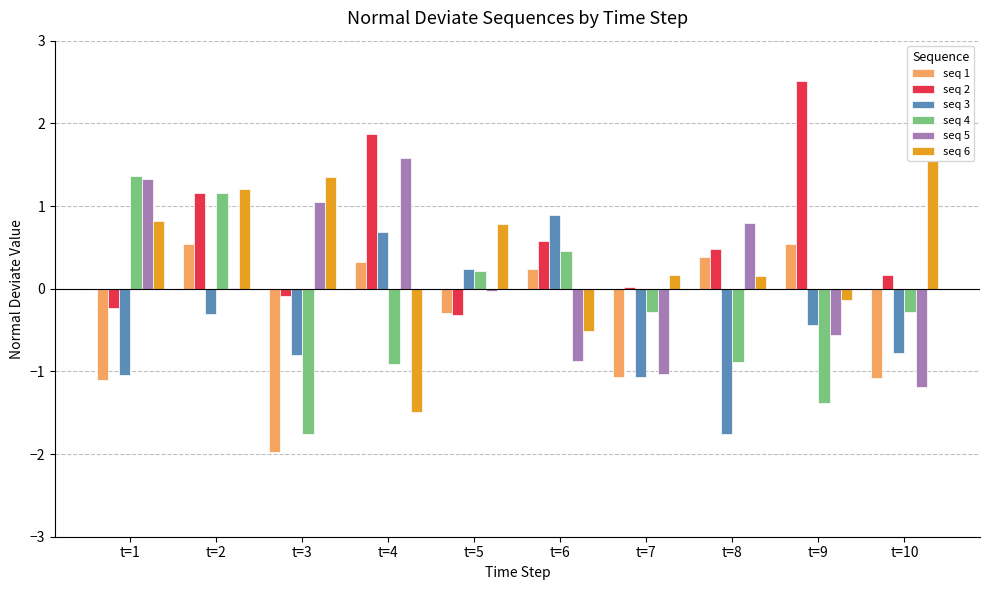

How many values in seq 3 are above zero?

3